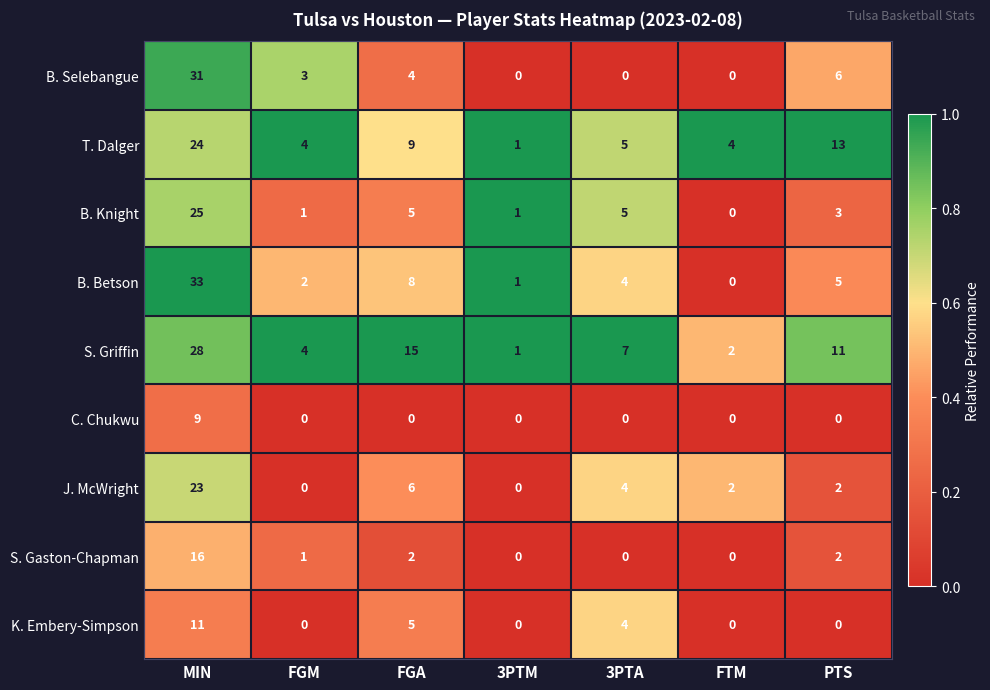

What is the difference between the highest and lowest values at FTM?

4